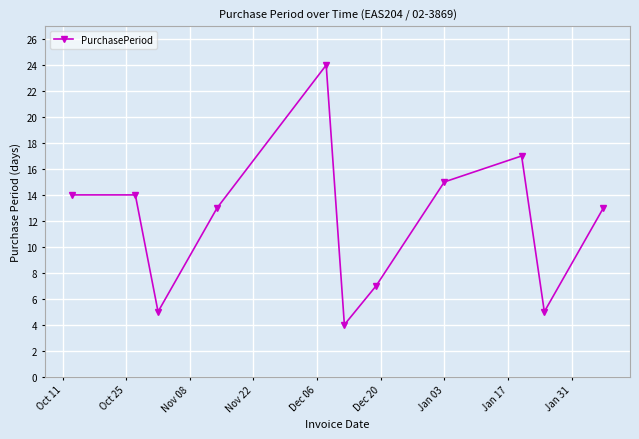

Reading left to right, transcribe all the data shown in this chart.

14	14	5	13	24	4	7	15	17	5	13